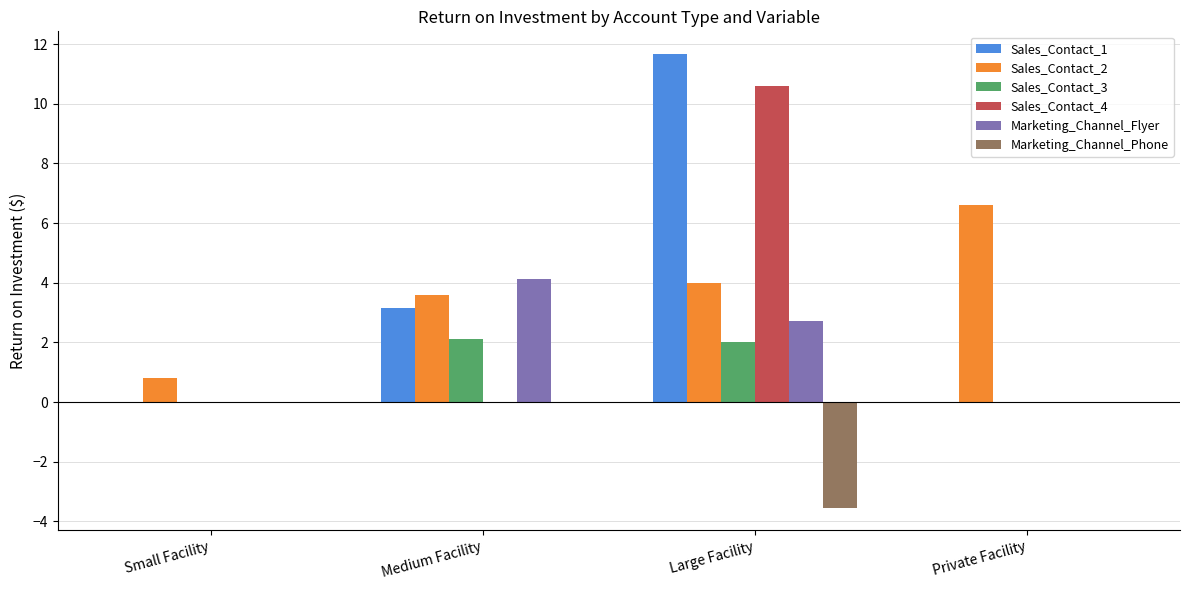

Reading left to right, transcribe all the data shown in this chart.

Sales_Contact_1: Small Facility=0.0	Medium Facility=3.1	Large Facility=11.7	Private Facility=0.0
Sales_Contact_2: Small Facility=0.8	Medium Facility=3.6	Large Facility=4.0	Private Facility=6.6
Sales_Contact_3: Small Facility=0.0	Medium Facility=2.1	Large Facility=2.0	Private Facility=0.0
Sales_Contact_4: Small Facility=0.0	Medium Facility=0.0	Large Facility=10.6	Private Facility=0.0
Marketing_Channel_Flyer: Small Facility=0.0	Medium Facility=4.1	Large Facility=2.7	Private Facility=0.0
Marketing_Channel_Phone: Small Facility=0.0	Medium Facility=0.0	Large Facility=-3.5	Private Facility=0.0